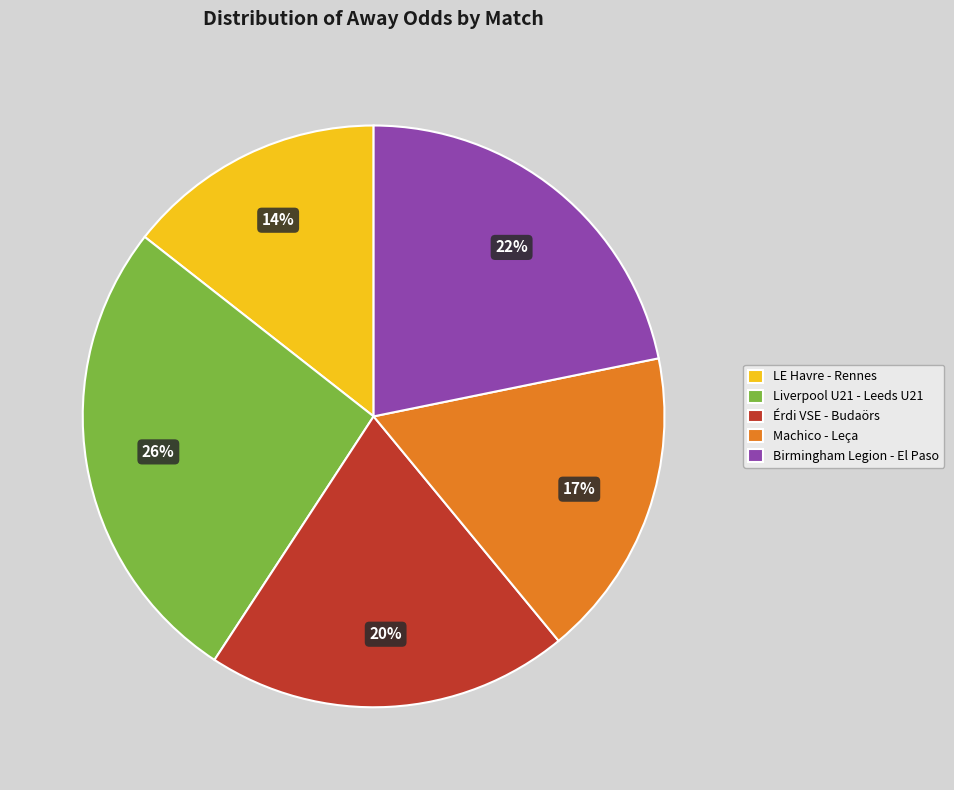

How many slices are in this pie chart?

5